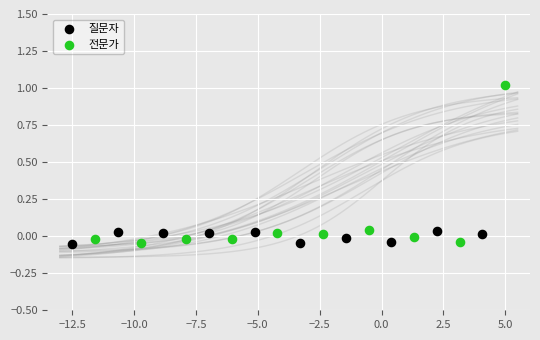

Which series contains the highest Y value?

전문가